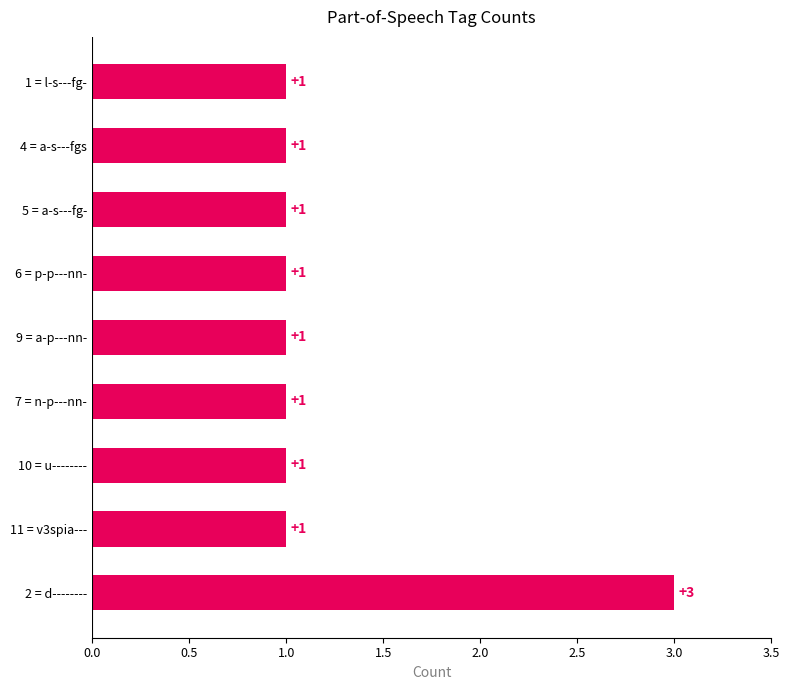

How many bars are there in total?

9